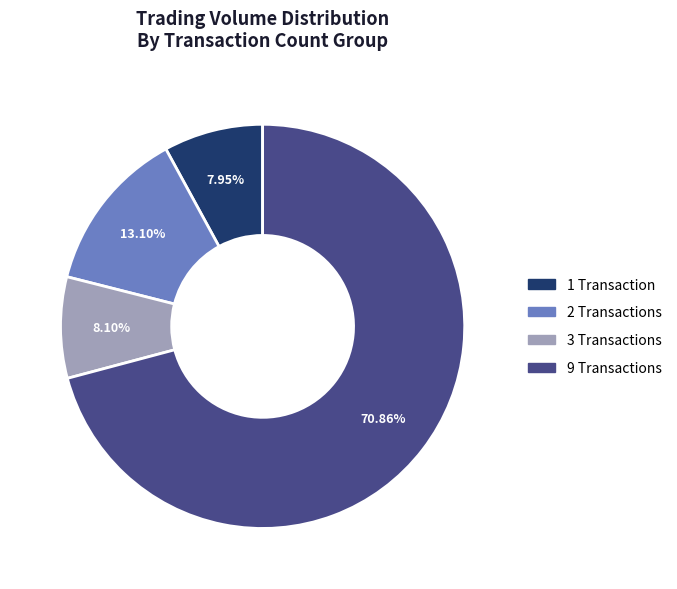

Is there any slice that represents more than half of the pie?

Yes